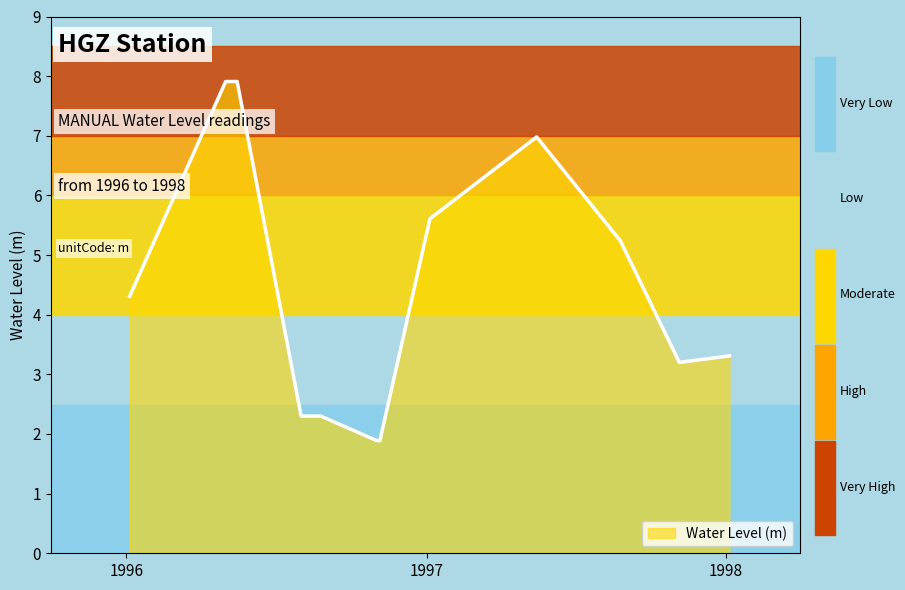

What is the difference between the maximum and minimum values?

6.0